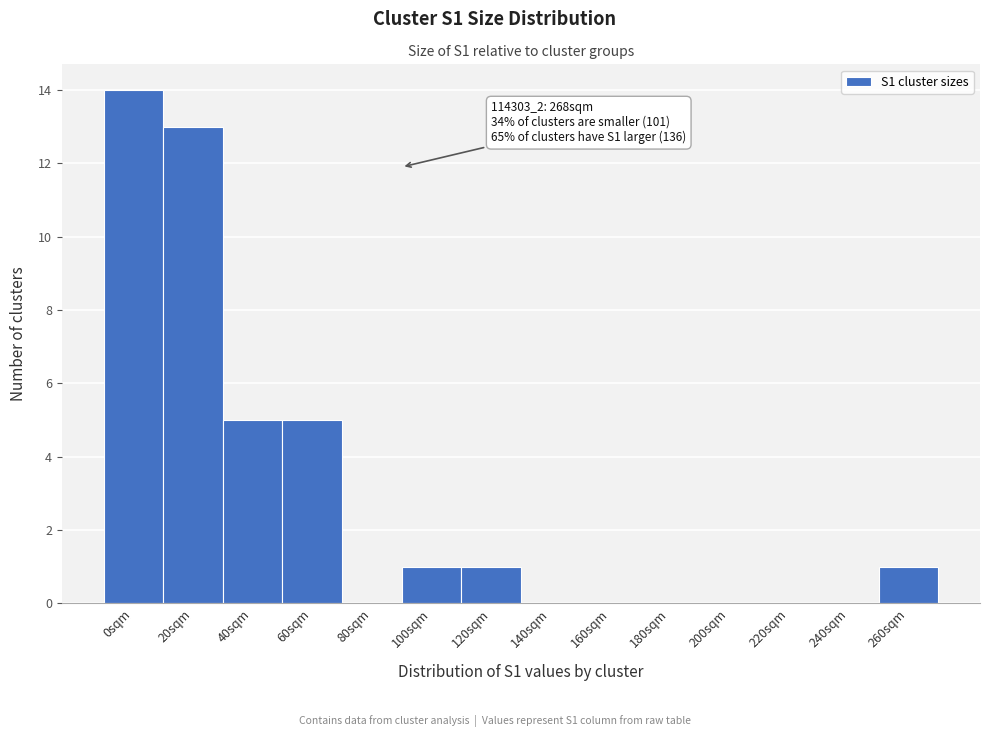

Reading left to right, list all the values displayed in this chart.

0sqm=14	20sqm=13	40sqm=5	60sqm=5	80sqm=0	100sqm=1	120sqm=1	140sqm=0	160sqm=0	180sqm=0	200sqm=0	220sqm=0	240sqm=0	260sqm=1